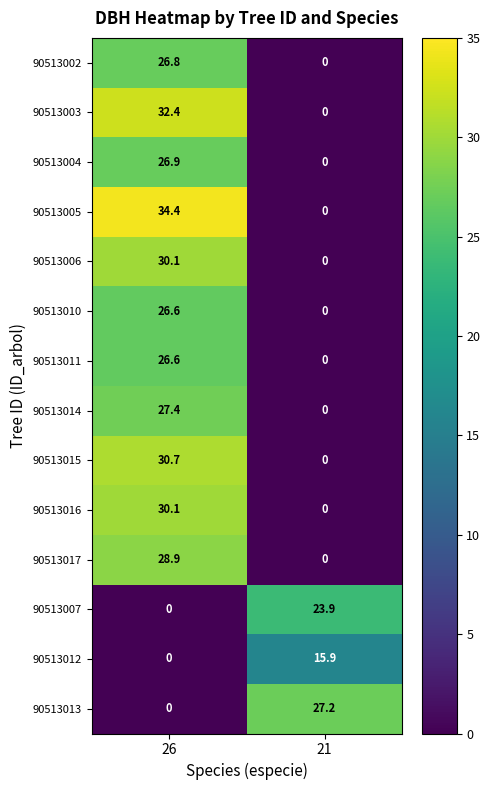

What is the difference between the 90513004 values at 26 and 21?

26.9